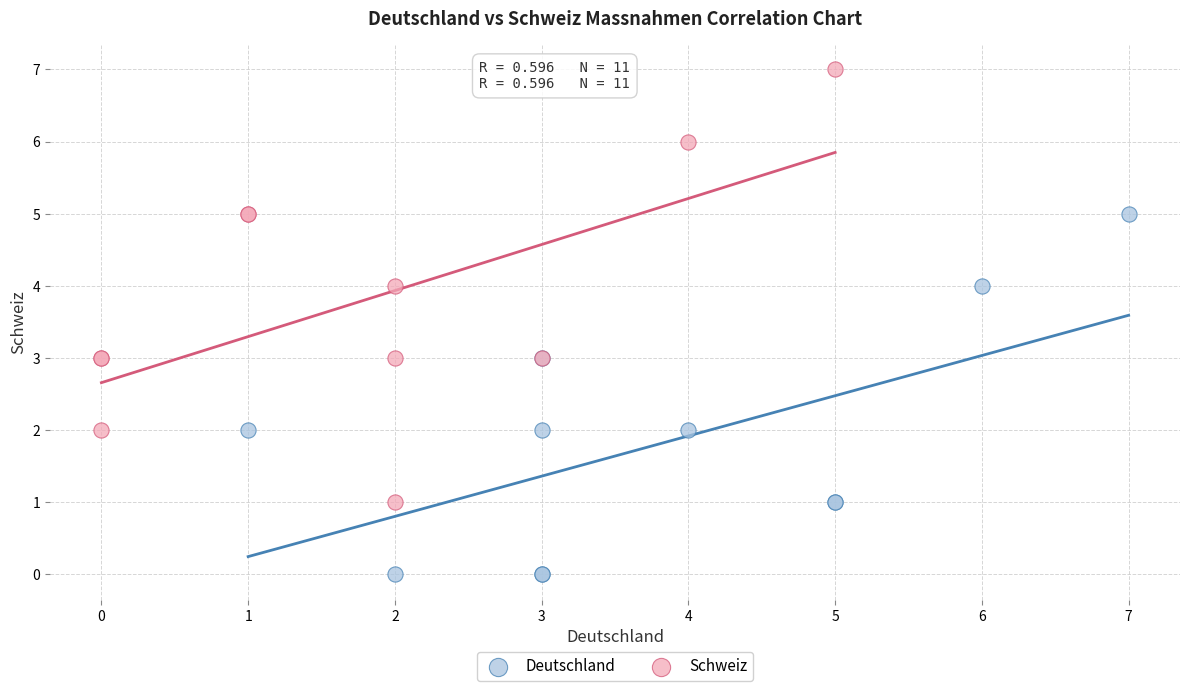

Which series reaches the maximum Y coordinate?

Schweiz